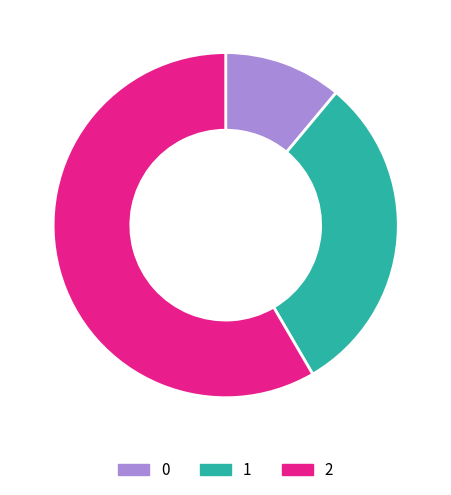

Do 0 and 1 together represent more than half of the pie?

No